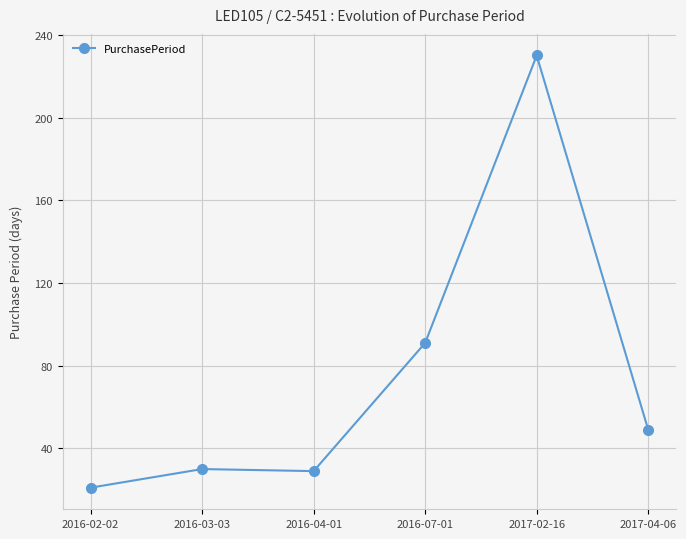

What is the difference between the maximum and second lowest values?

201